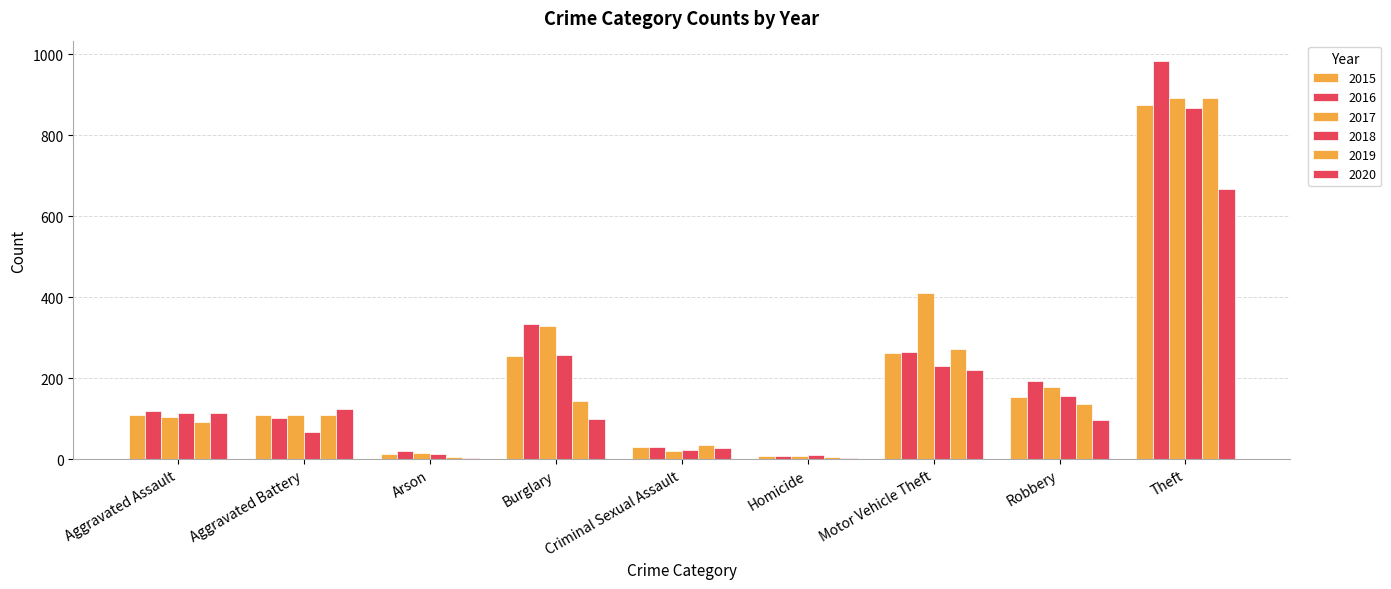

What is the value of the 2015 bar at the 1st from the left?

110